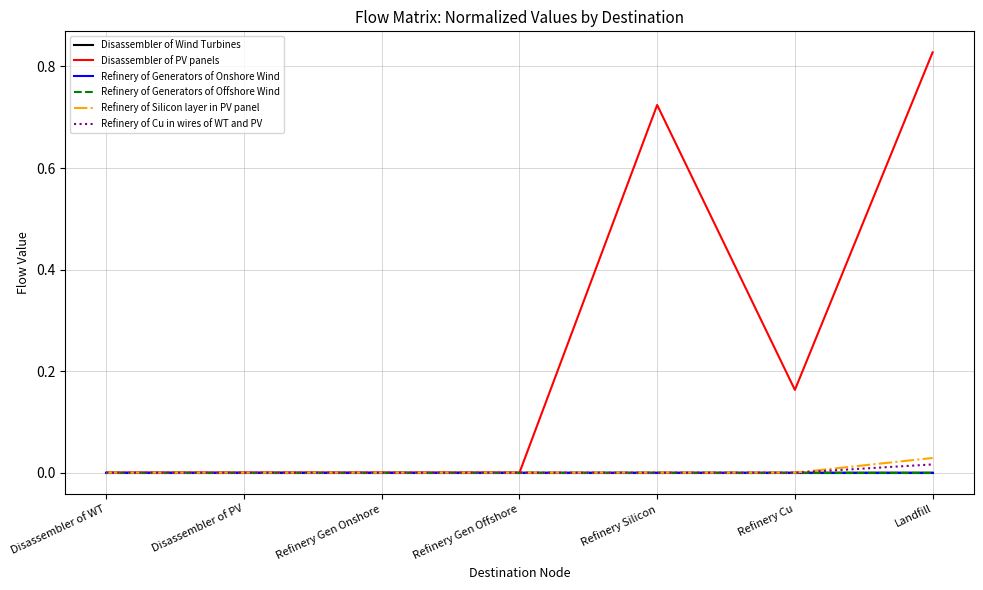

How many series are shown in this chart?

6